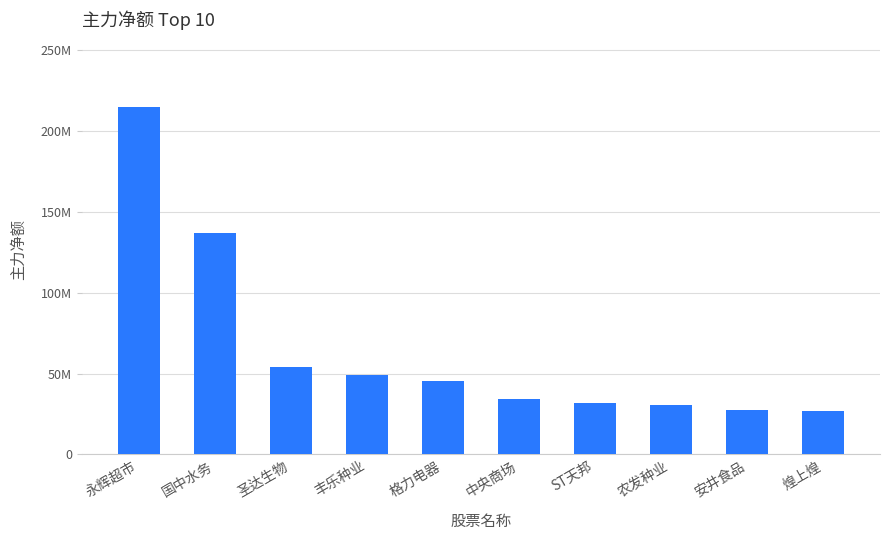

Reading left to right, extract all data points from this chart.

永辉超市=214647809	国中水务=136679455	圣达生物=54015977	丰乐种业=48943477	格力电器=45698848	中央商场=34417333	ST天邦=31799538	农发种业=30611276	安井食品=27616397	煌上煌=26649426